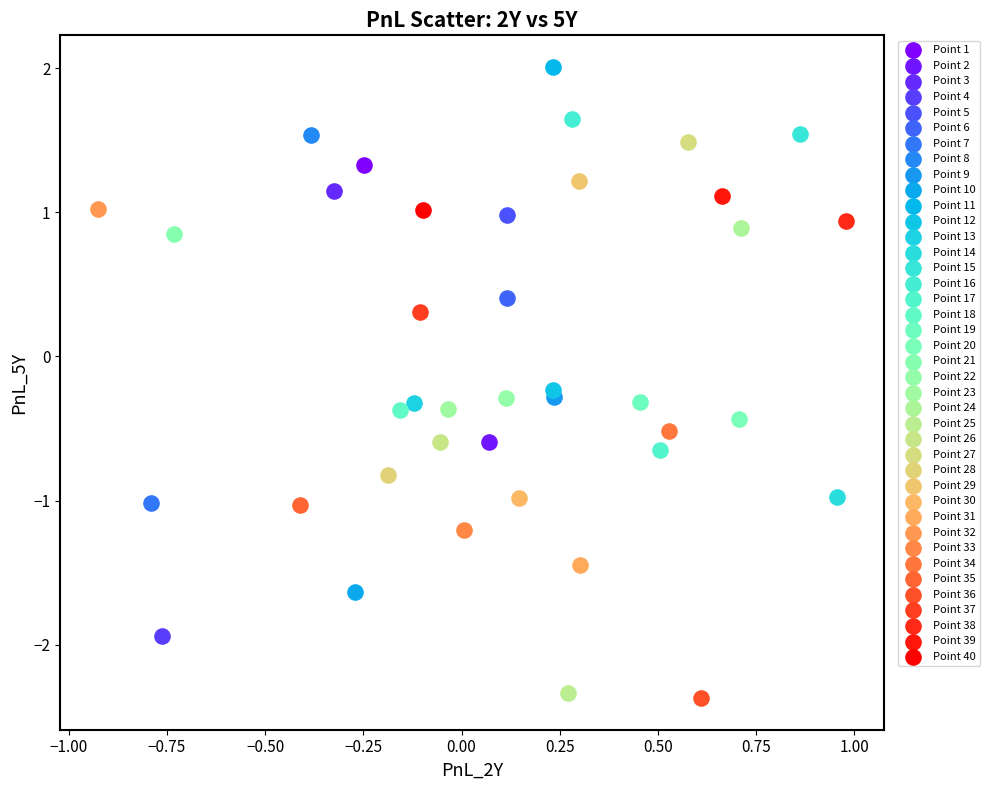

Which series reaches the maximum Y coordinate?

Point 11